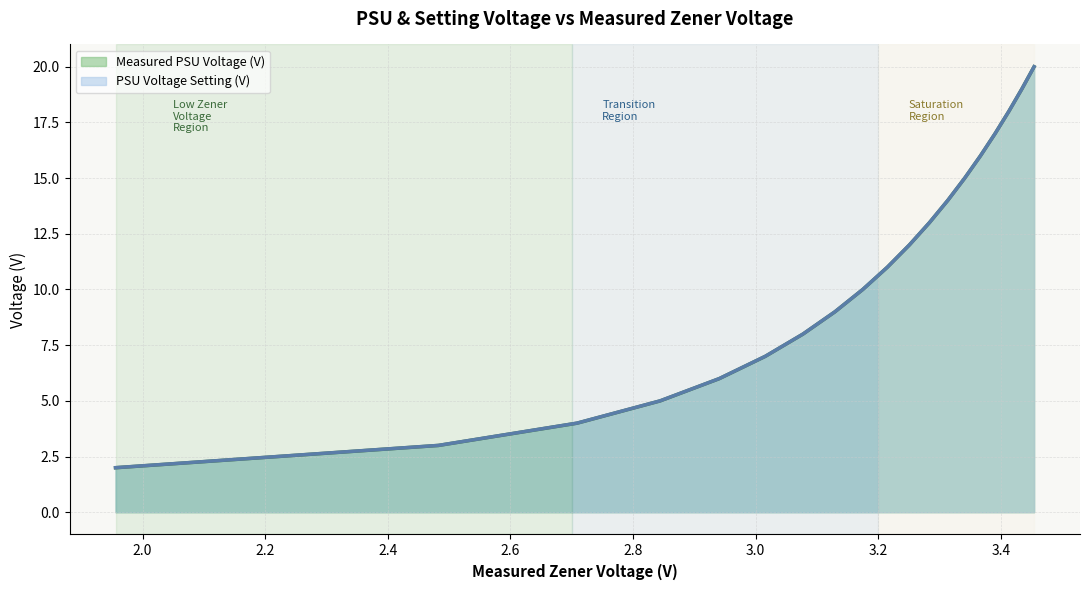

What is the highest value of the PSU Voltage Setting (V) series?

20.0